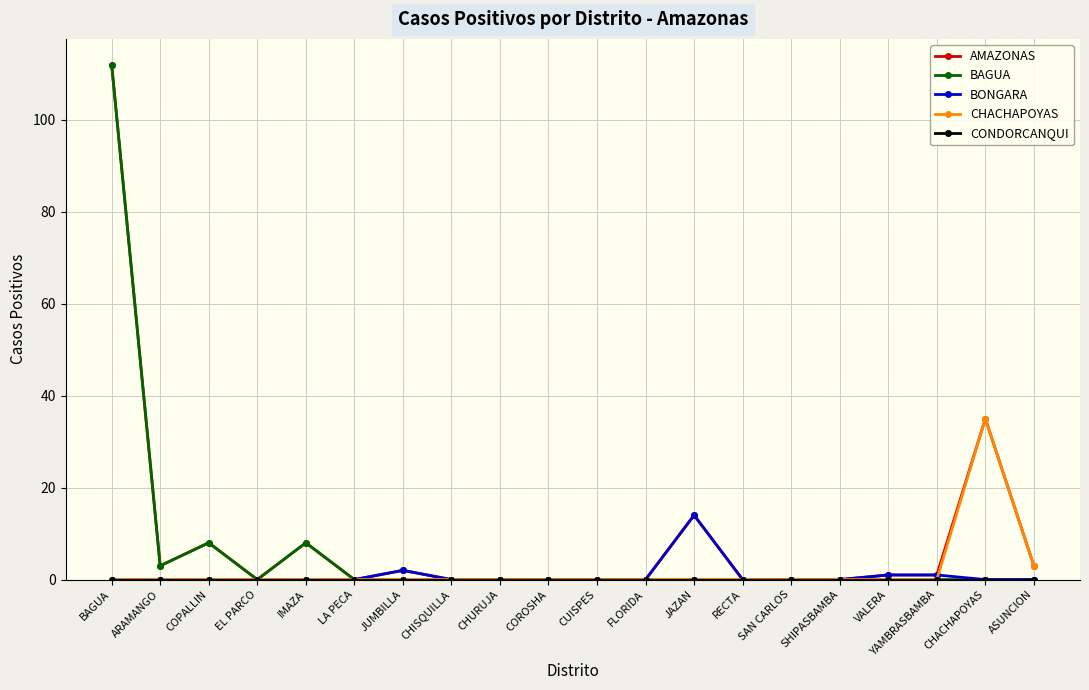

Is it true that BAGUA equals 112 at BAGUA?

True